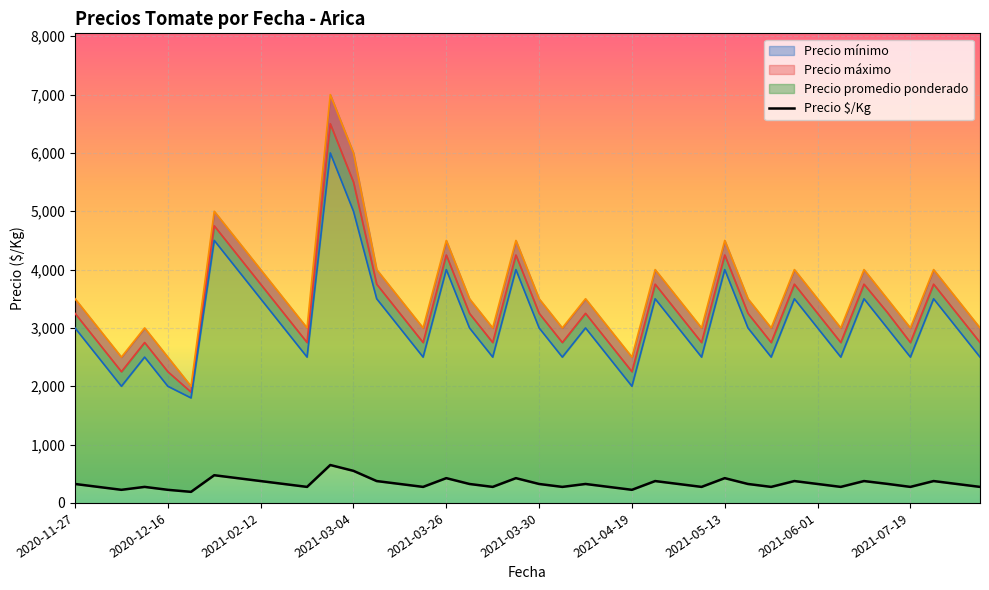

How many data points are less than 325?

16